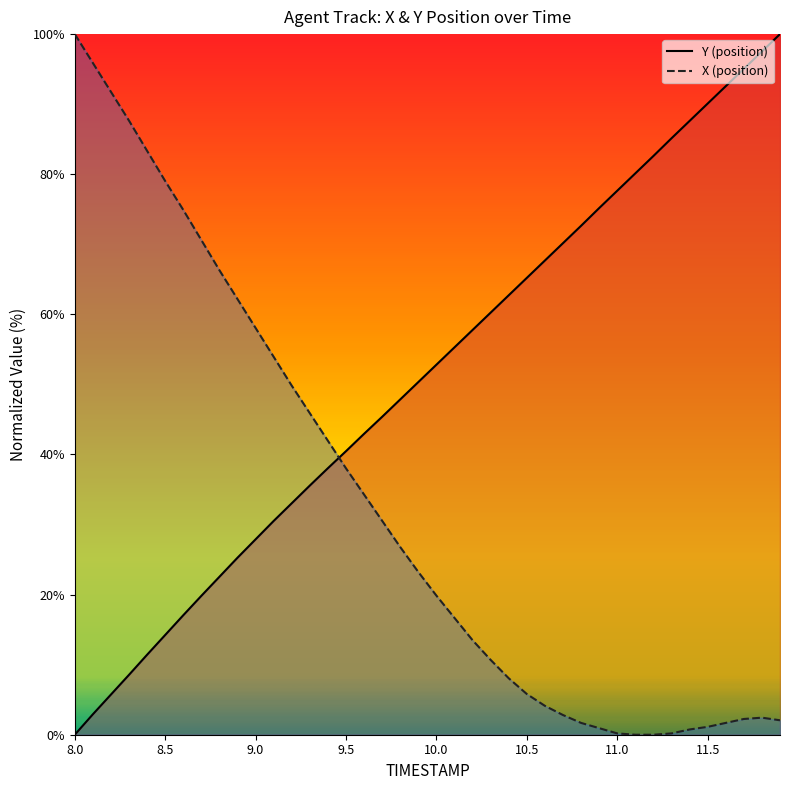

Does the chart have visible grid lines?

No